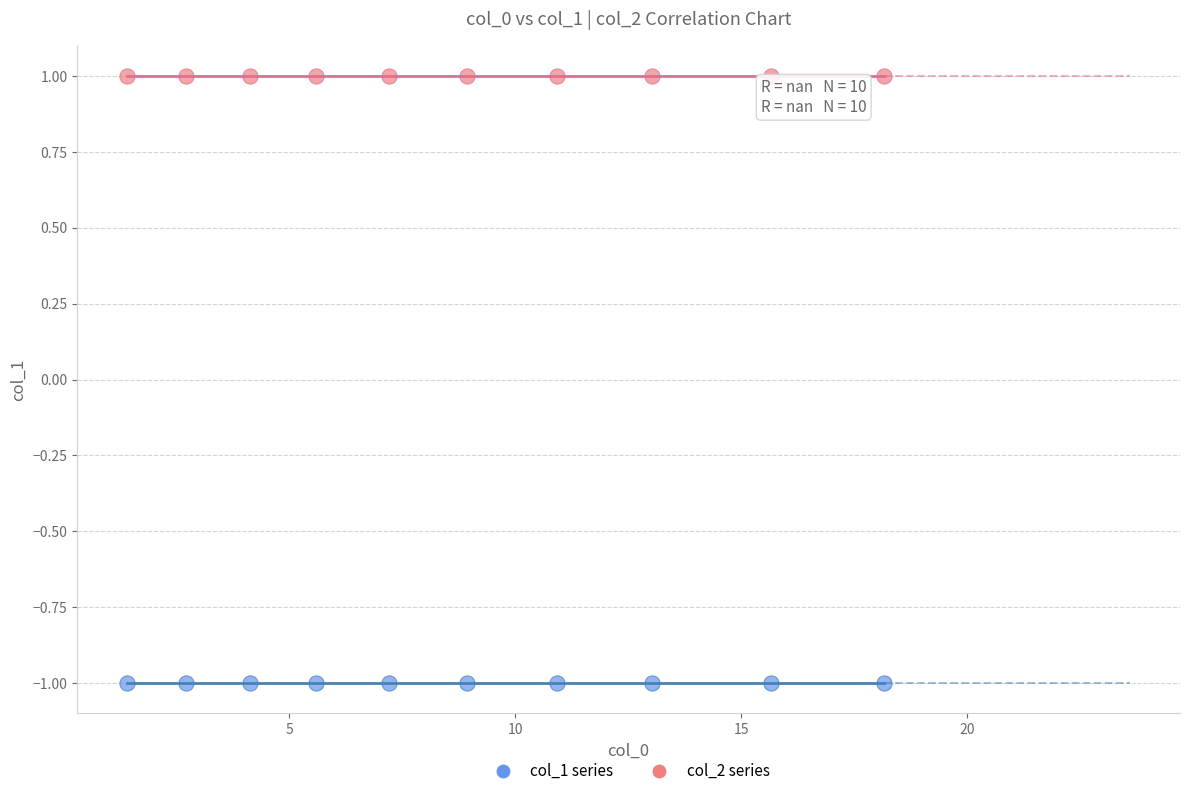

Which series contains the highest Y value?

col_2 series